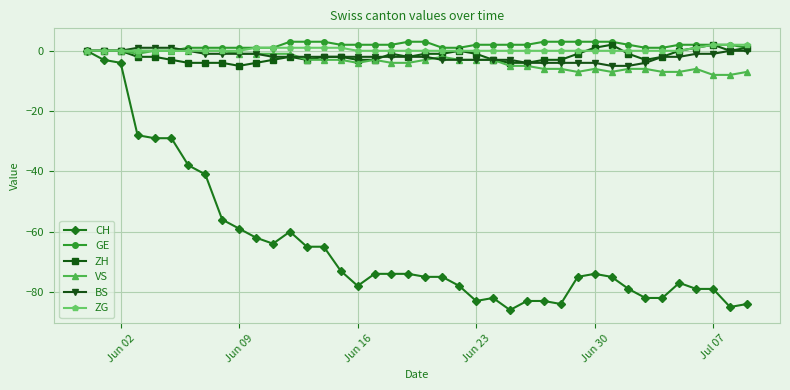

What is the value of the ZH point at the 4th from the left?

-2